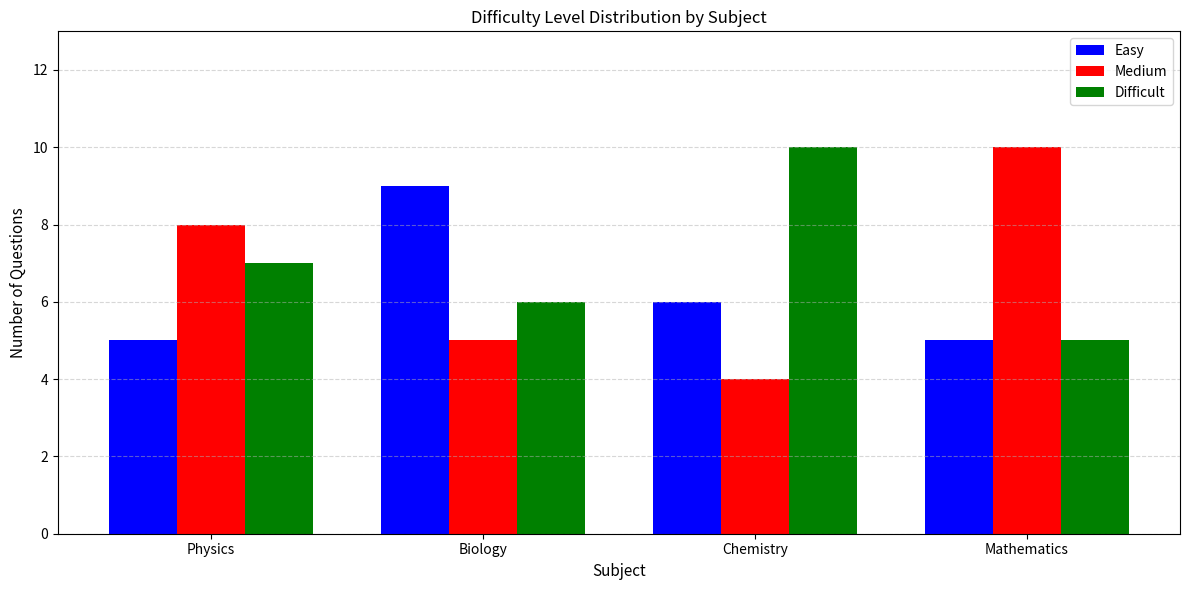

What is the label of the 4th bar from the right?

Physics